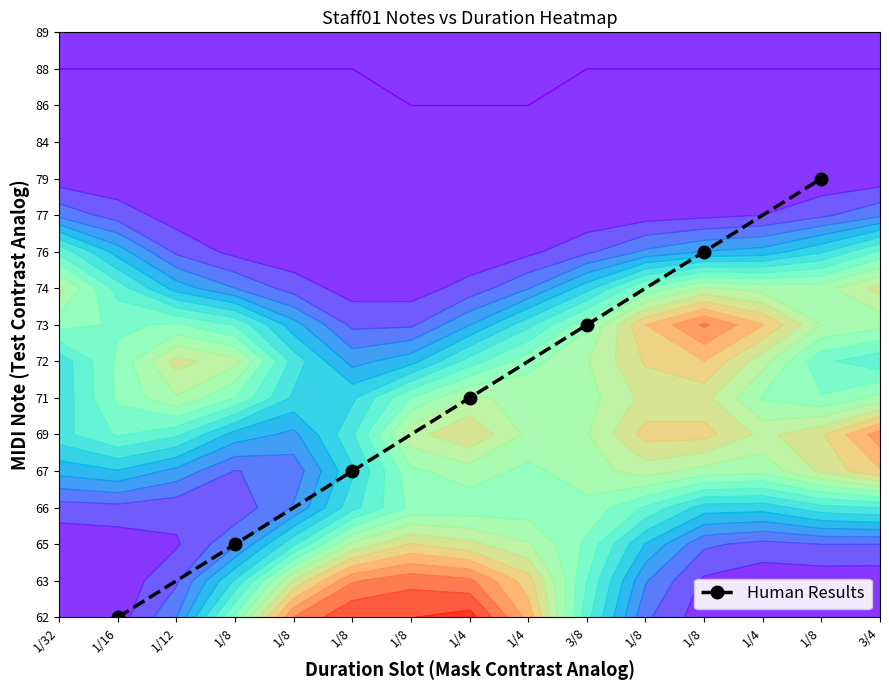

What is the change in value from 1/8 to 1/4?

+2